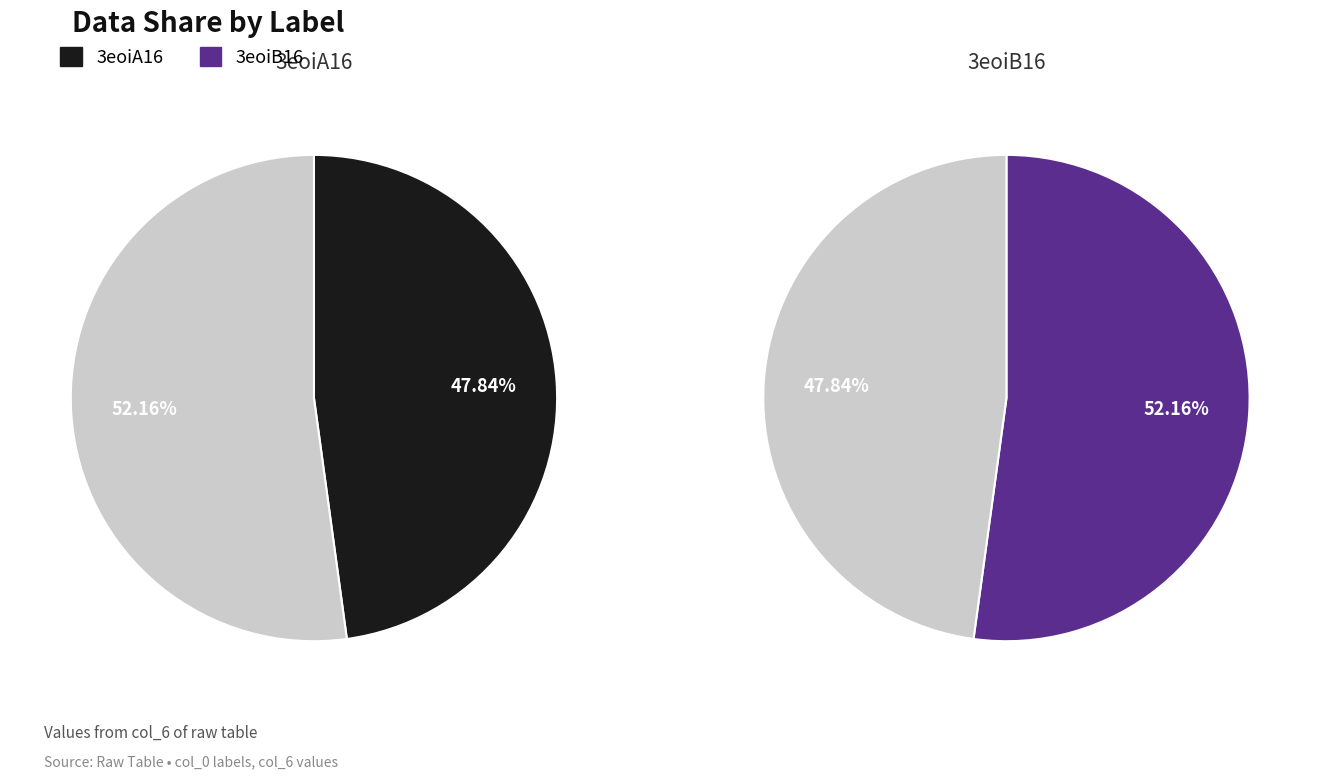

What is the change in value from 3eoiA16 to 3eoiB16?

+0.4